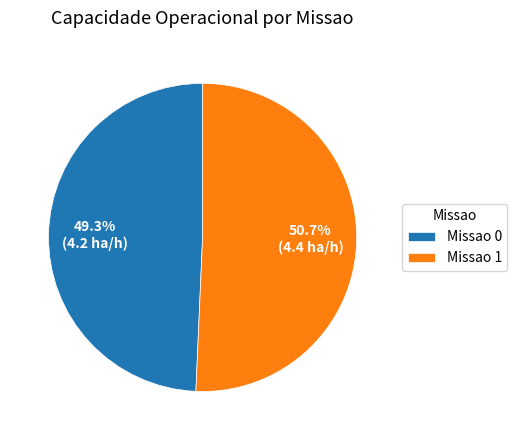

Is there a majority slice in this chart?

Yes